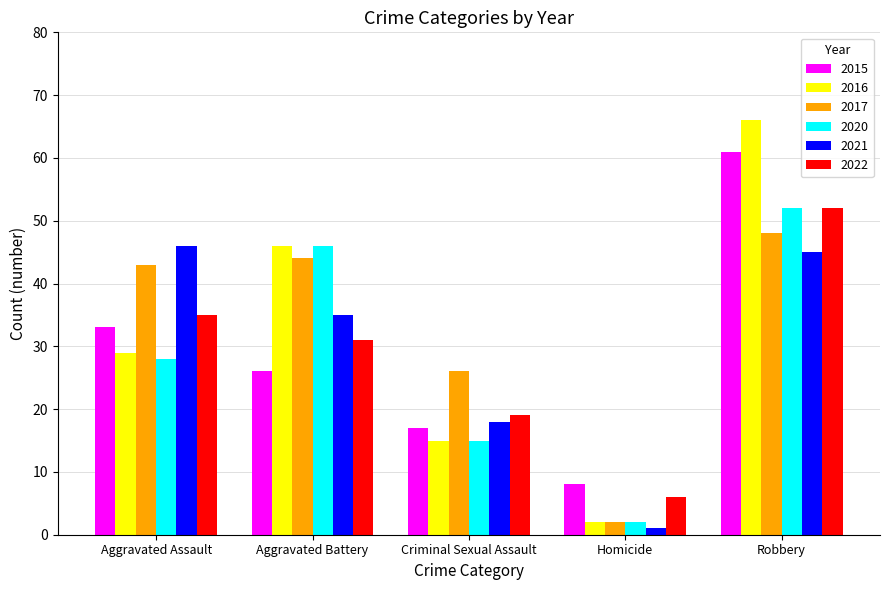

What is the total value across all series at Robbery?

324